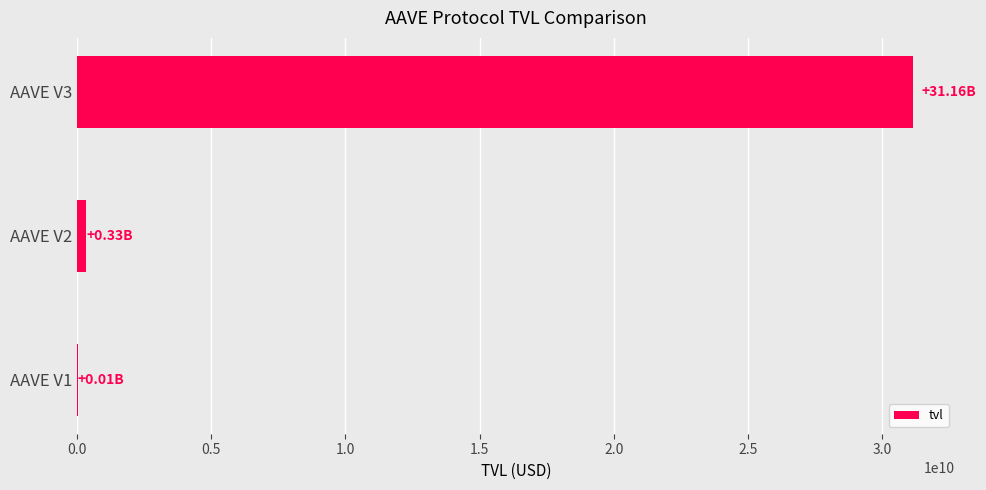

Where is the data nearest to the value 15587936465?

AAVE V2